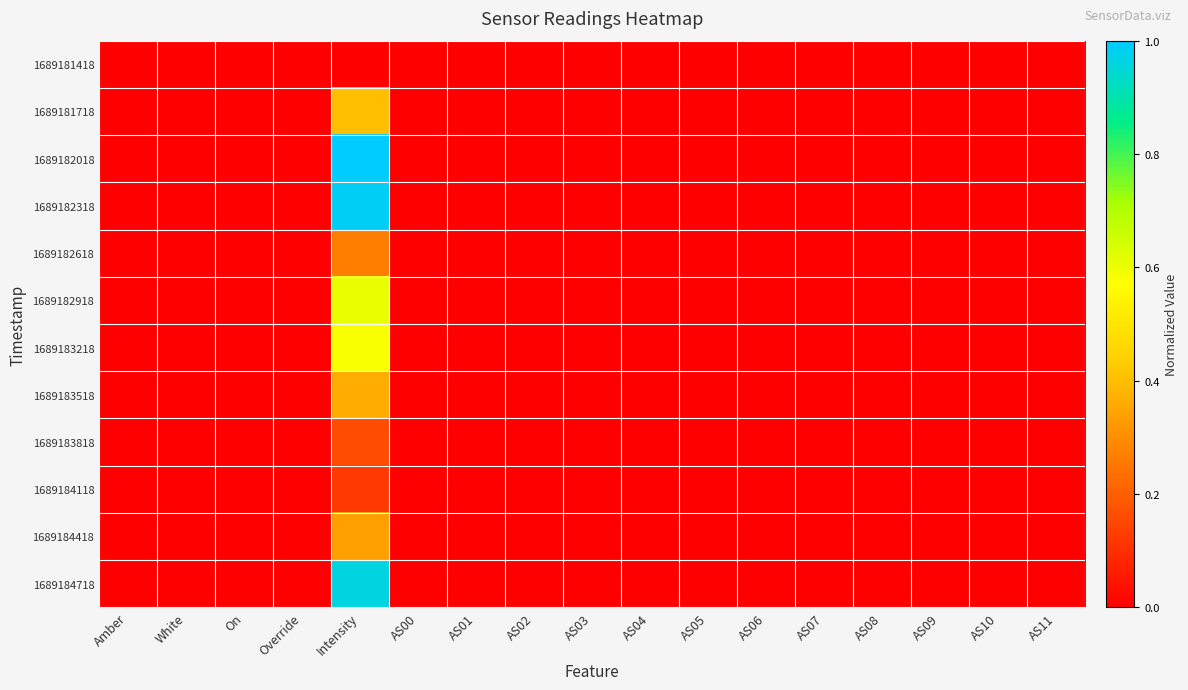

List the series in order of their peak value, highest first.

1689182018, 1689182318, 1689184718, 1689182918, 1689183218, 1689181718, 1689183518, 1689184418, 1689182618, 1689183818, 1689184118, 1689181418